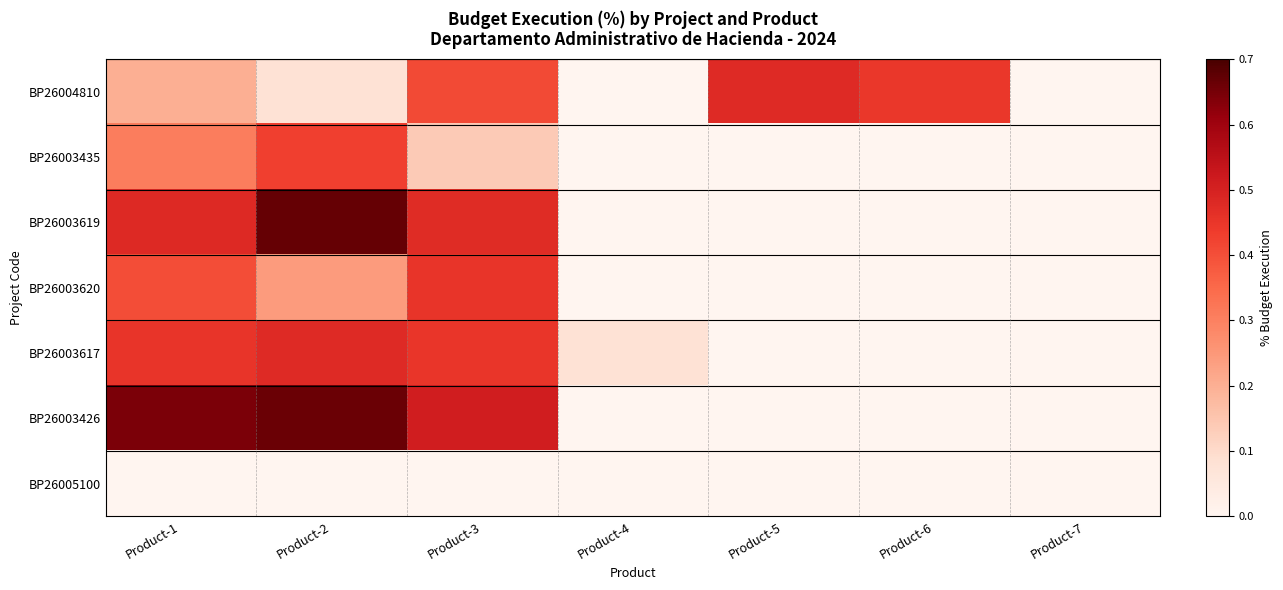

At which category is the sum across all series the highest?

Product-2